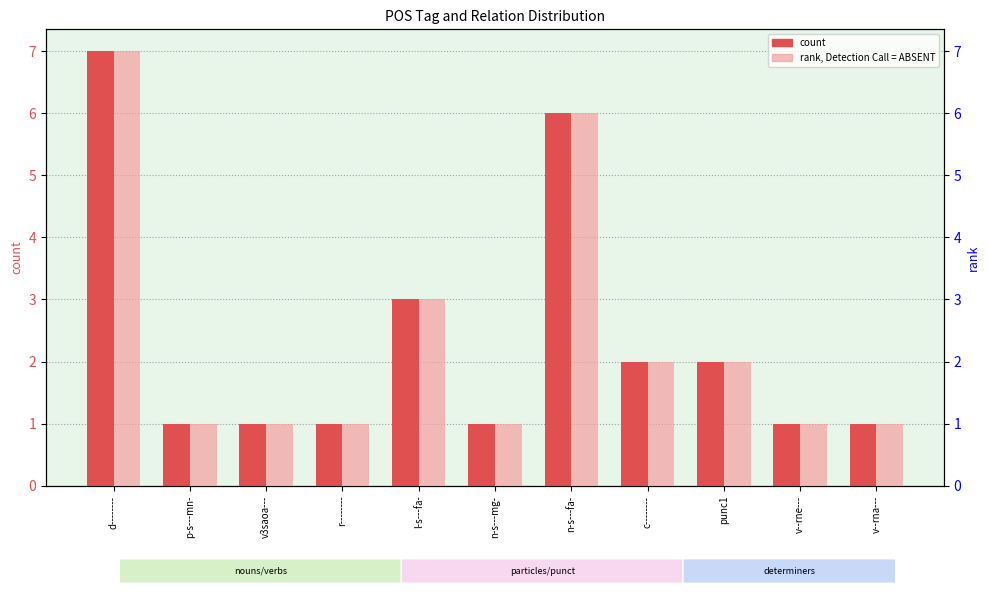

Rank the categories by count value from lowest to highest.

p-s---mn-, v3saoa---, r--------, n-s---mg-, v--rne---, v--rna---, c--------, punc1, l-s---fa-, n-s---fa-, d--------